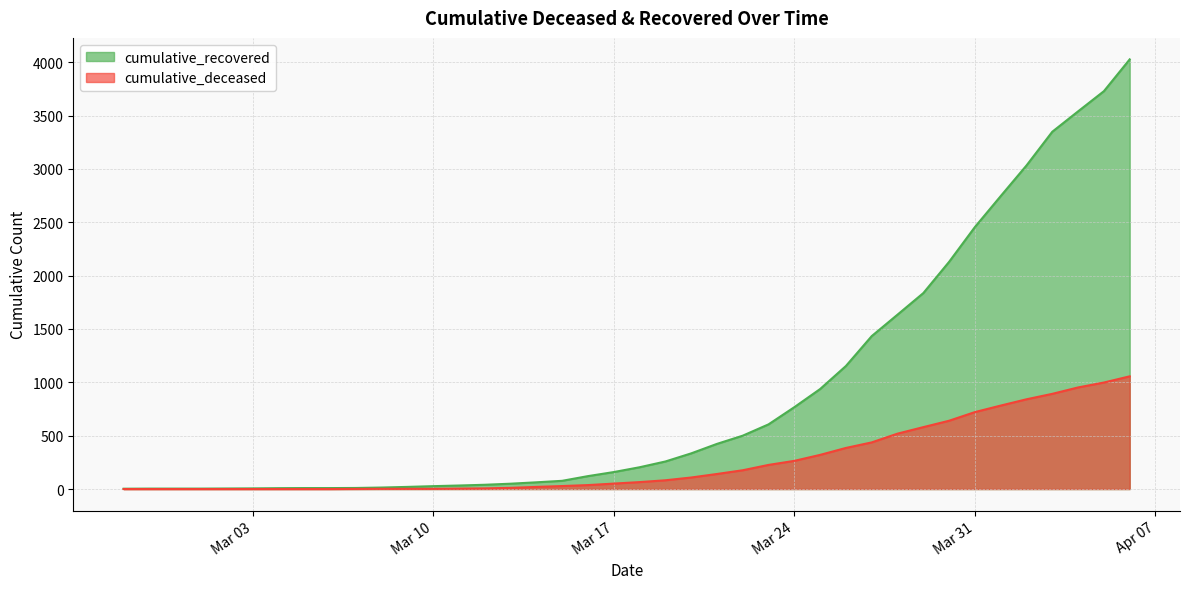

What is the sum of the cumulative_deceased values at 2020-04-03 and 2020-03-07?

893